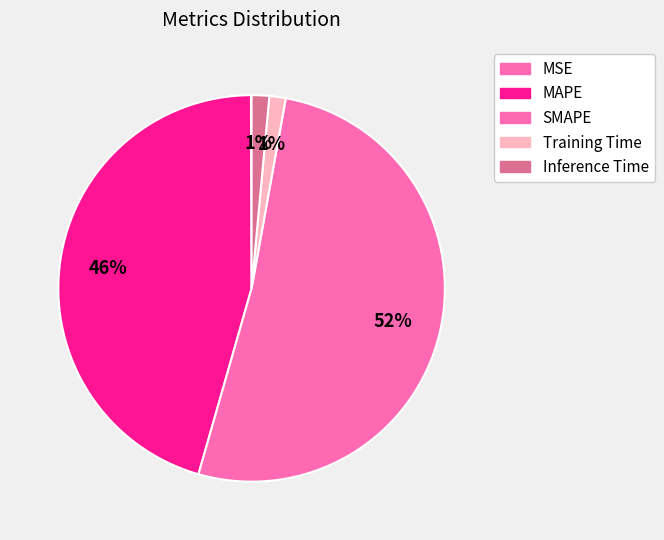

Which category accounts for the majority?

SMAPE